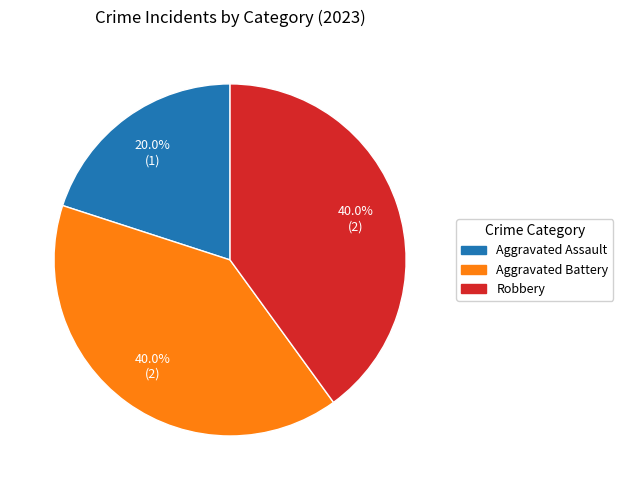

Between Robbery and Aggravated Assault, which is larger?

Robbery